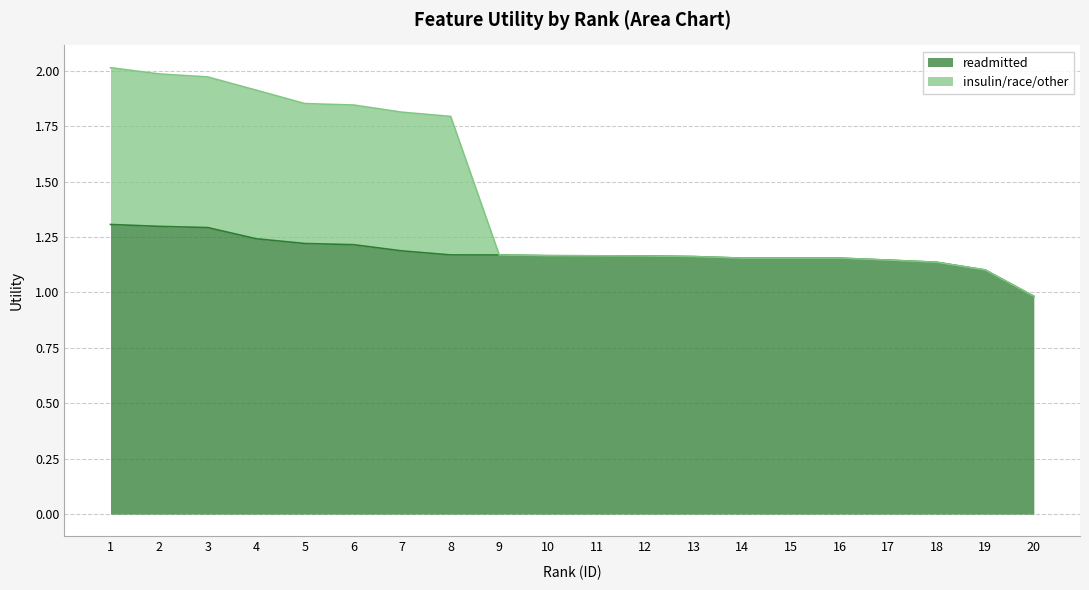

At which category is the sum across all series the highest?

1